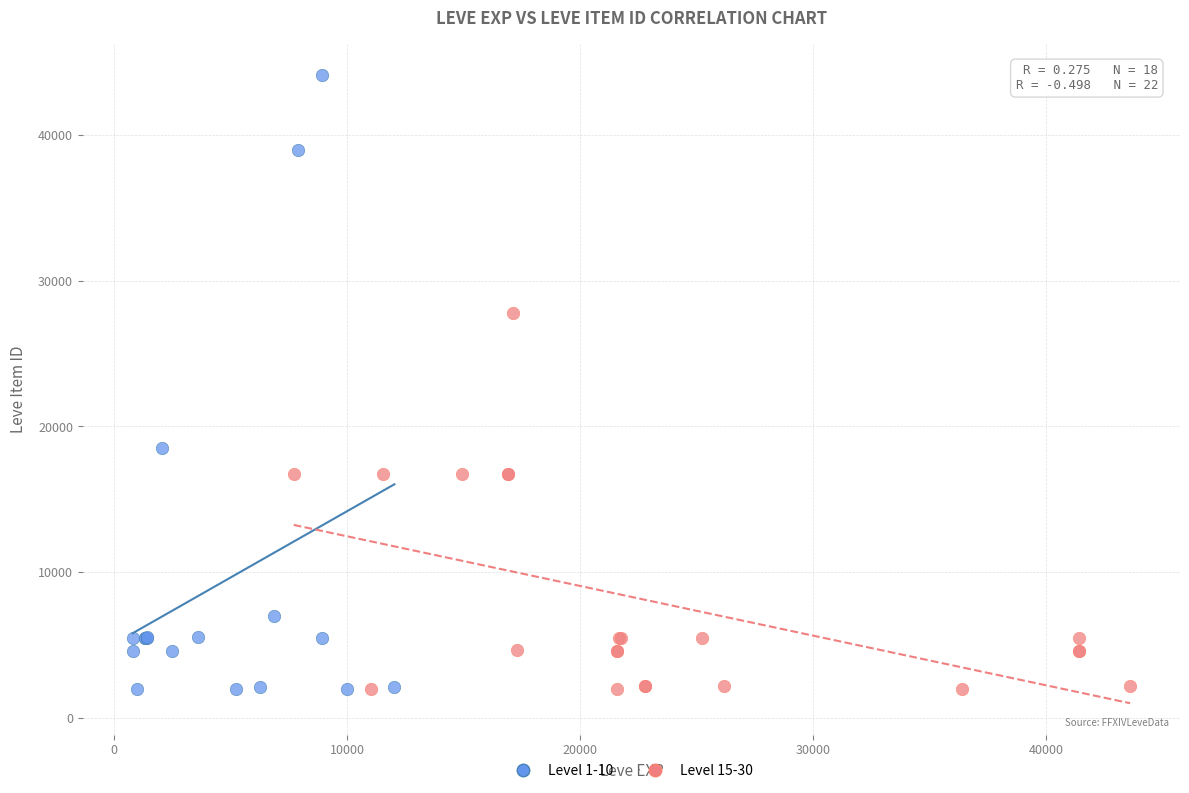

Which series has the largest Y range (max minus min)?

Level 1-10